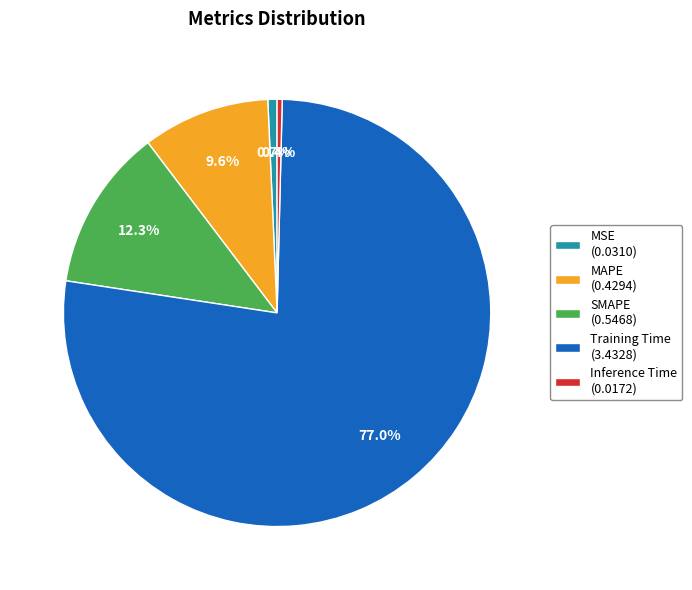

Which has a higher value, Inference Time (0.0172) or SMAPE (0.5468)?

SMAPE (0.5468)